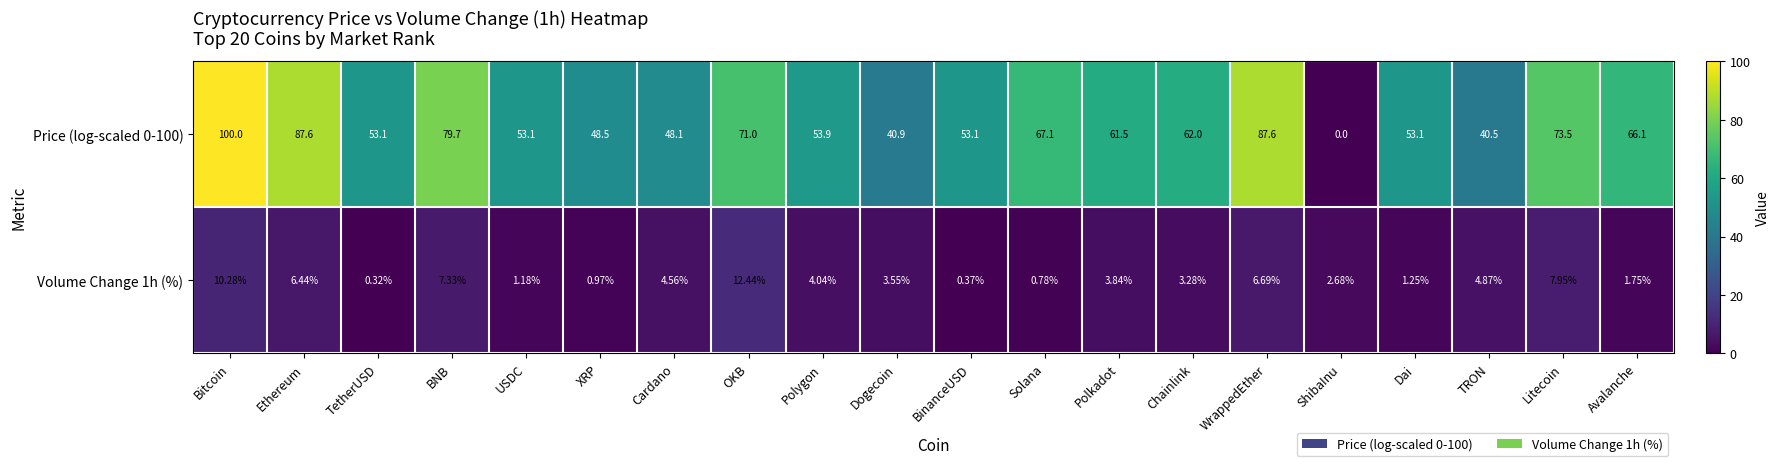

Which series changed the most between BNB and TRON?

Price (log-scaled 0-100)